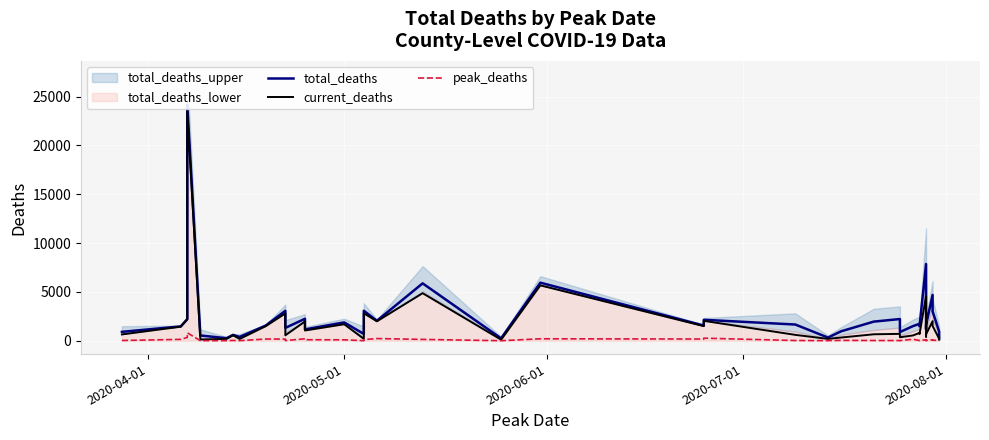

True or false: current_deaths has a value of 2376 at 2020-05-01.

False